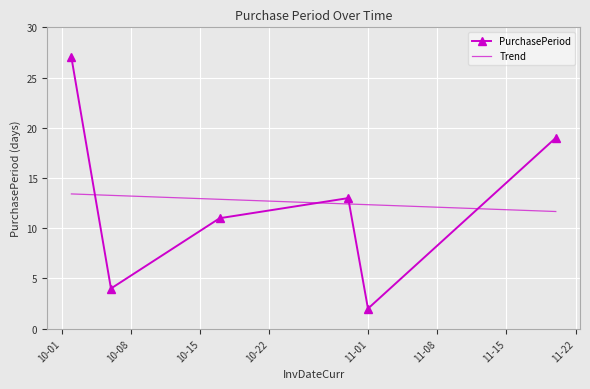

In PurchasePeriod, how many points are higher than both neighbors (excluding endpoints)?

1